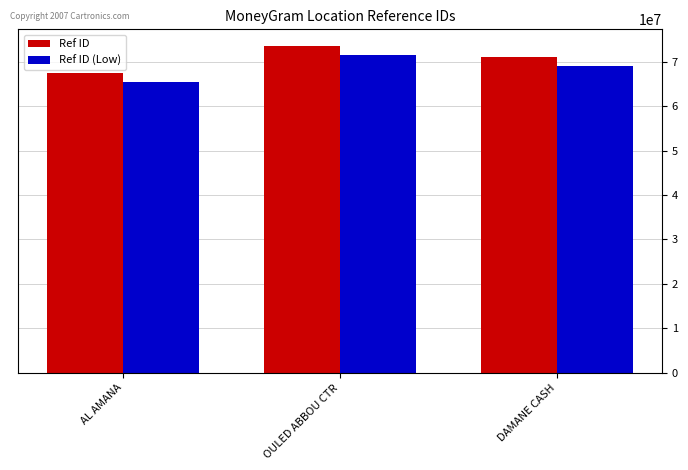

How many distinct data groups are displayed?

2